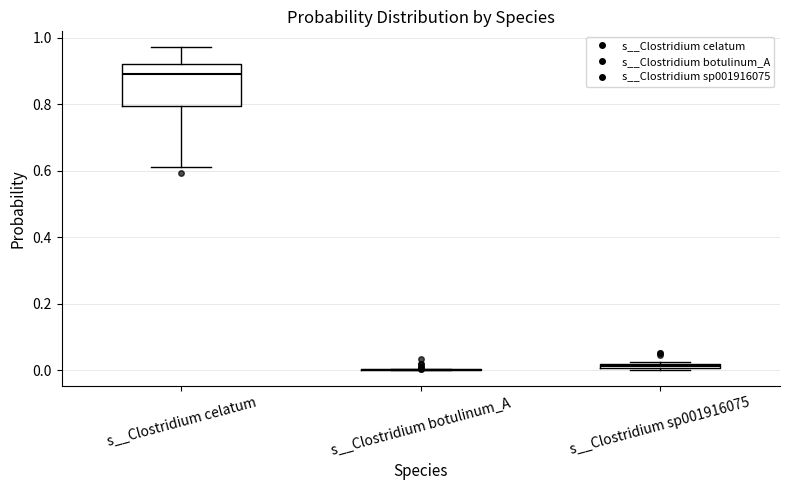

Which box is the tallest, from its lower edge to its upper edge?

s__Clostridium celatum